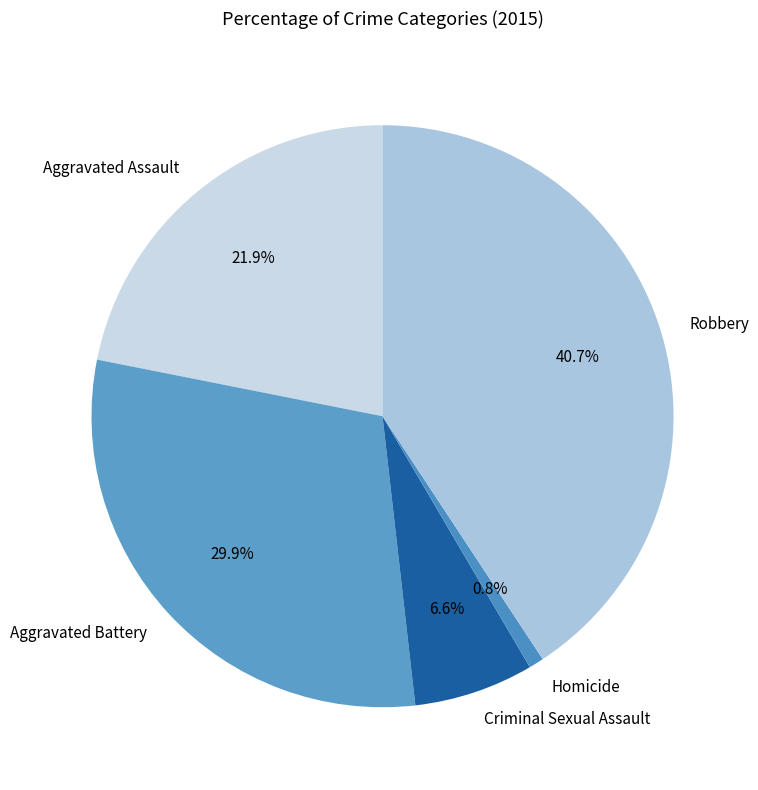

What is the ratio of the value at Criminal Sexual Assault to the value at Aggravated Battery?

0.2